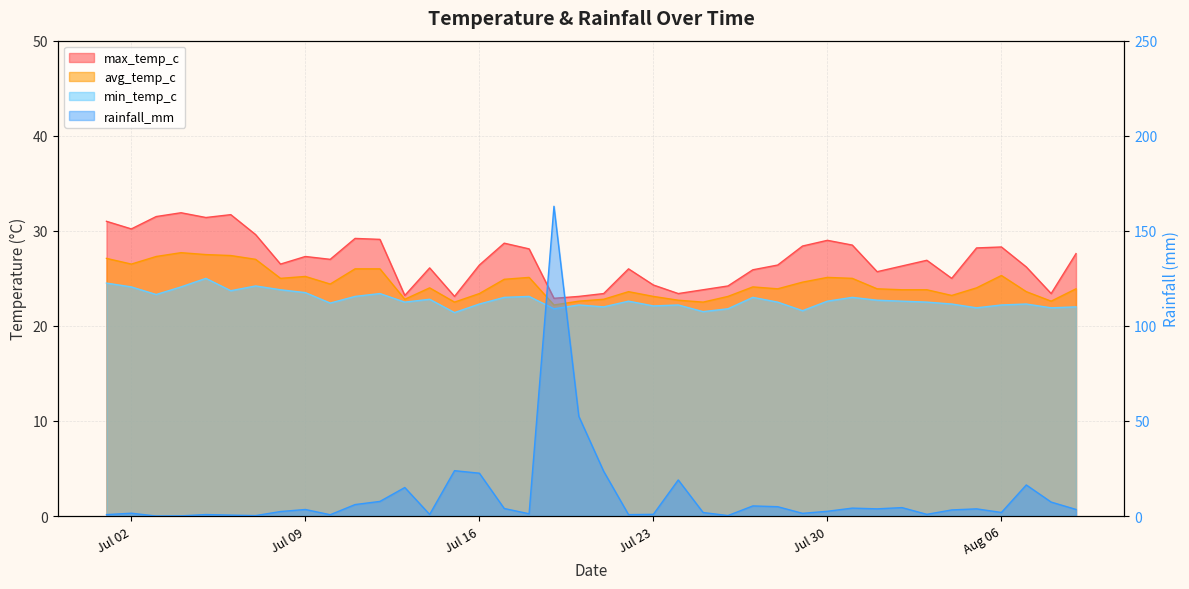

Read the rainfall_mm value at 2024-08-07.

16.4